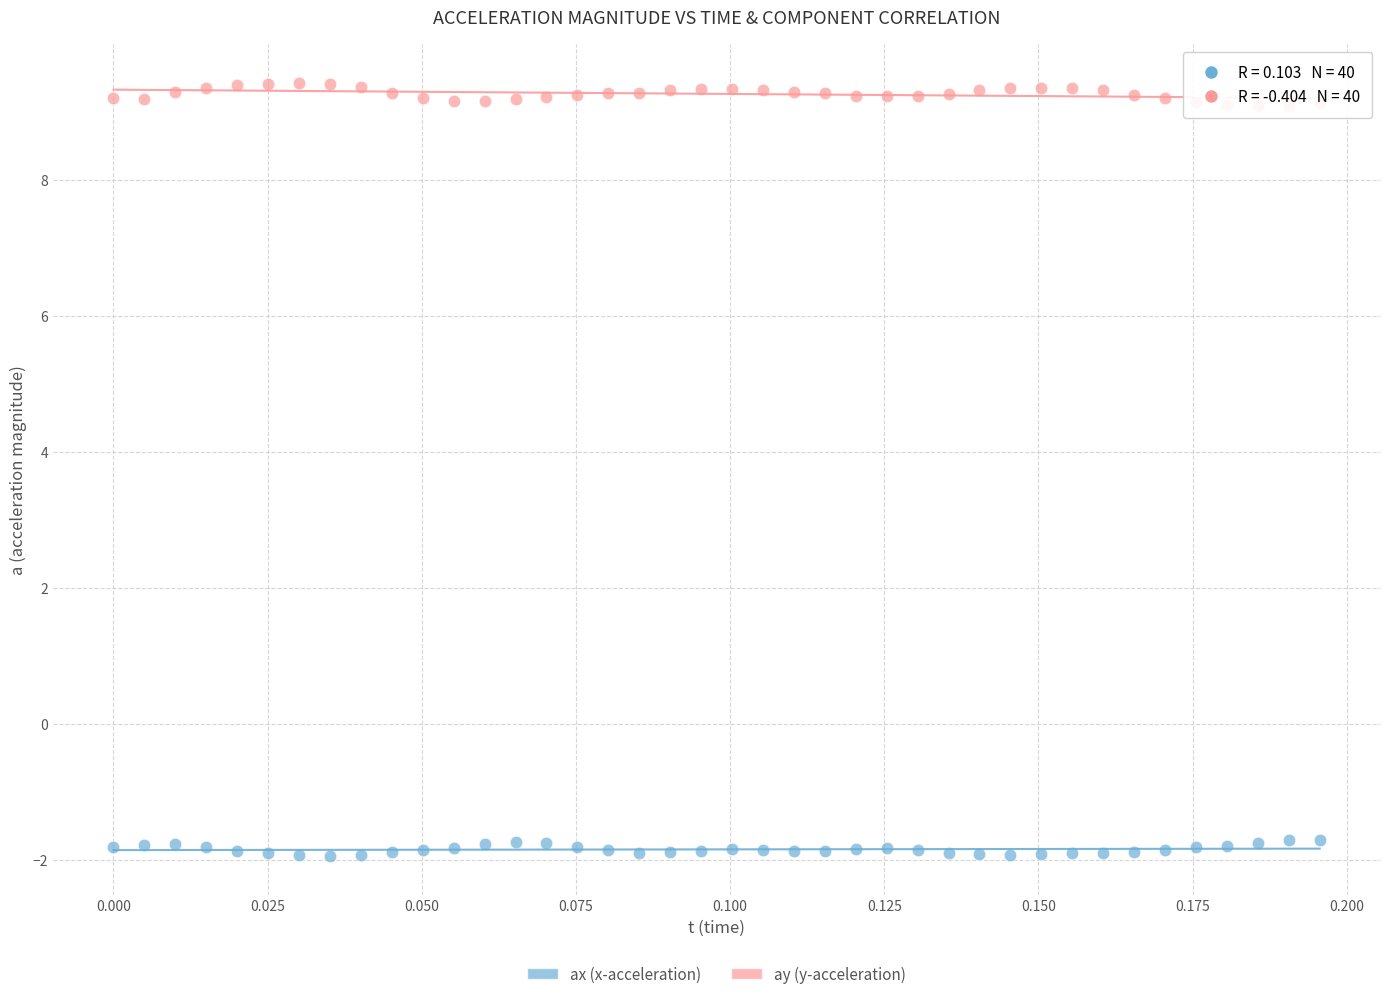

Which series contains the lowest Y value?

ax (x-acceleration)